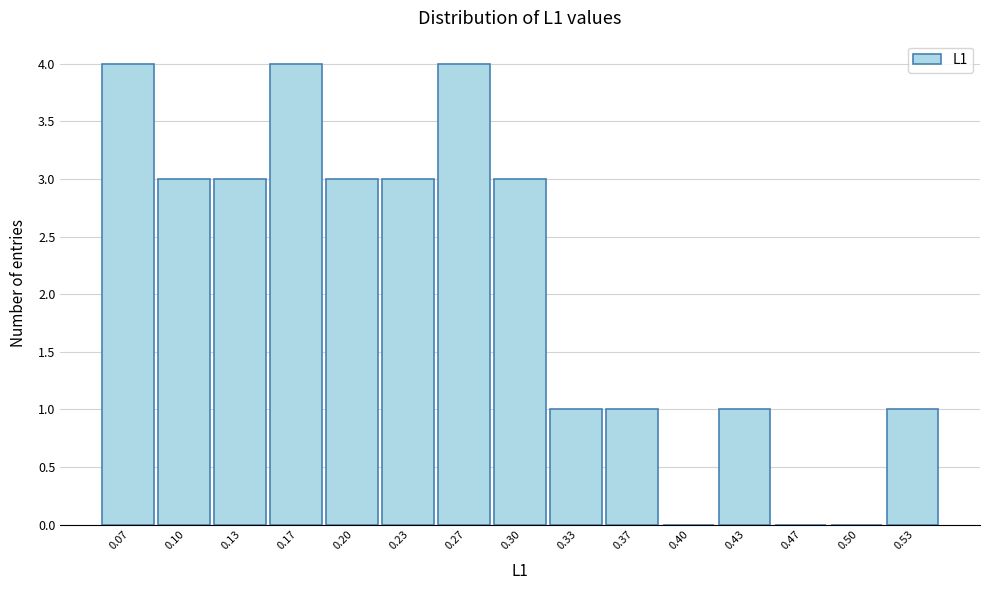

Reading left to right, transcribe this chart: for each bar, give the range it covers on the x-axis and its height. Neither the bar edges nor the heights are printed on the chart, so give them approximately, as read against the axes.

0.050 to 0.085: 4
0.085 to 0.115: 3
0.115 to 0.150: 3
0.150 to 0.185: 4
0.185 to 0.215: 3
0.215 to 0.250: 3
0.250 to 0.285: 4
0.285 to 0.315: 3
0.315 to 0.350: 1
0.350 to 0.385: 1
0.385 to 0.415: 0
0.415 to 0.450: 1
0.450 to 0.485: 0
0.485 to 0.515: 0
0.515 to 0.550: 1